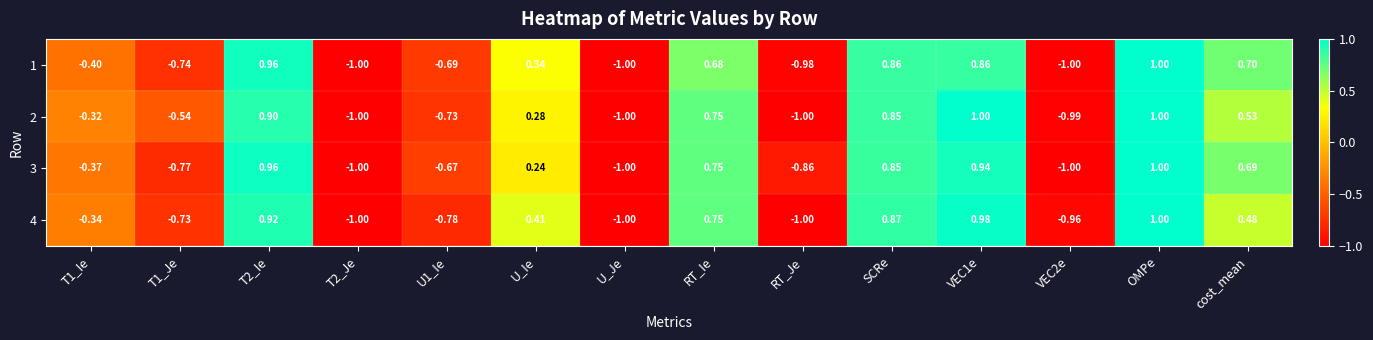

At which label is 2 closest to 0?

U_Ie